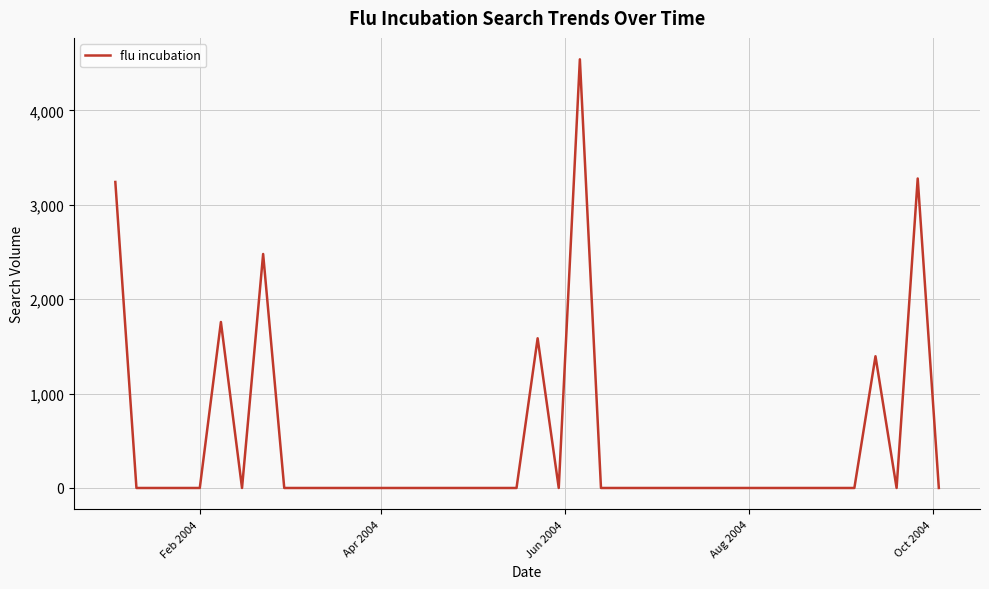

What is the difference between the maximum and minimum values?

4541.5